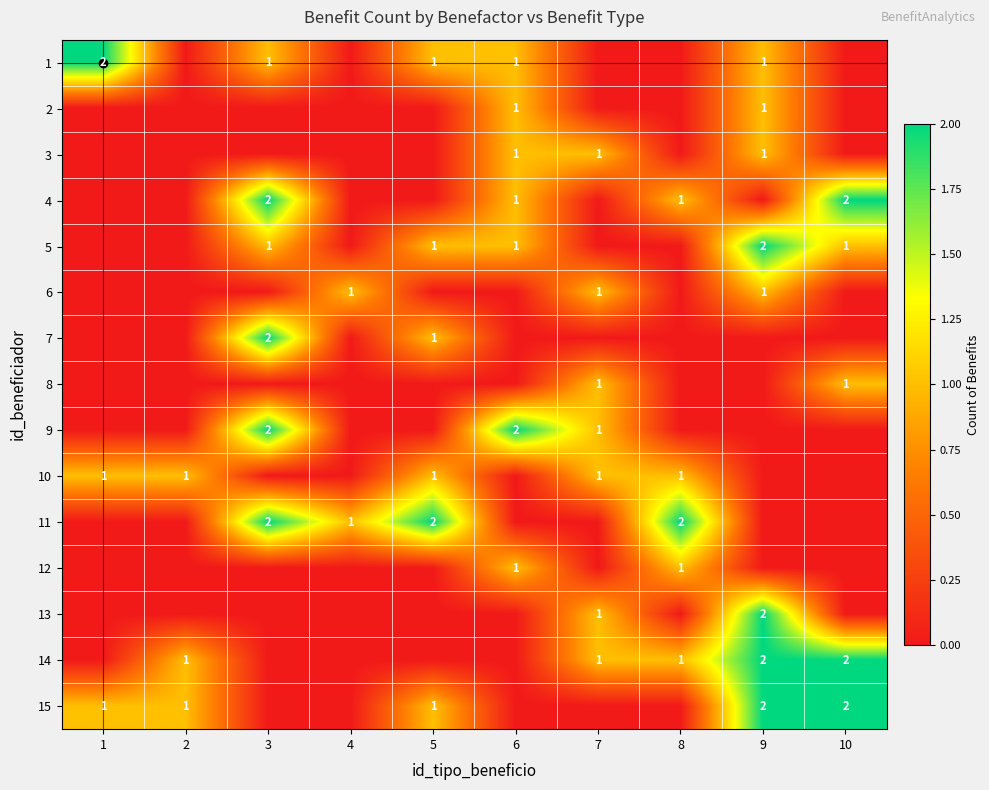

Count the number of categories in the chart.

10